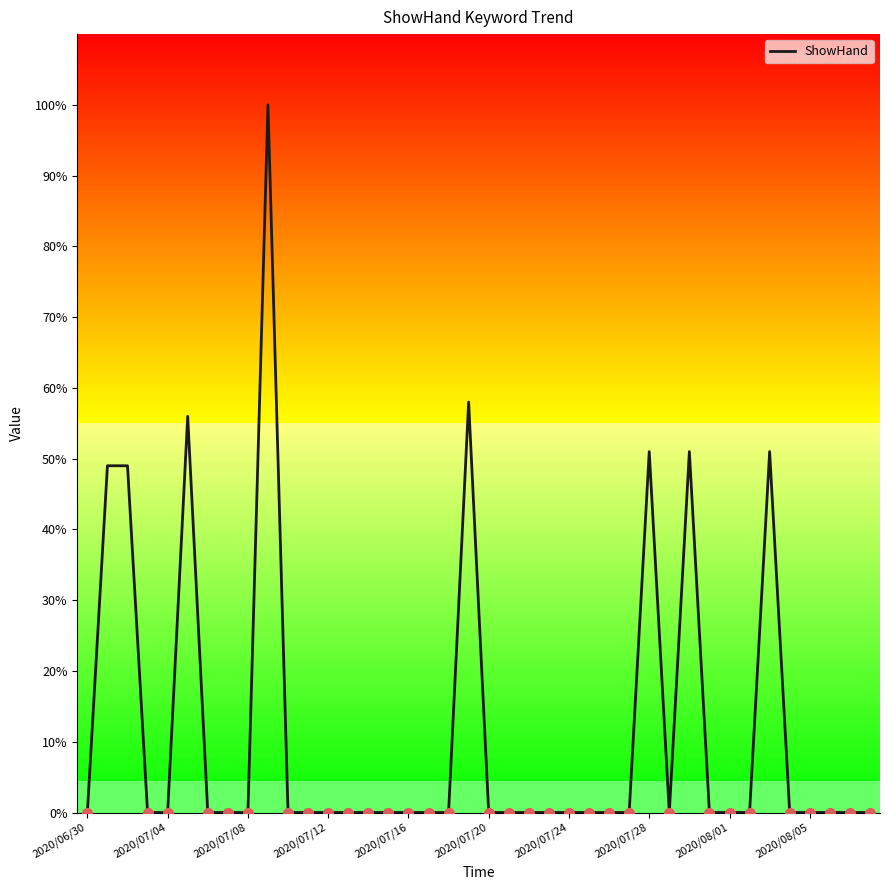

What is the difference between the maximum and second lowest values?

100